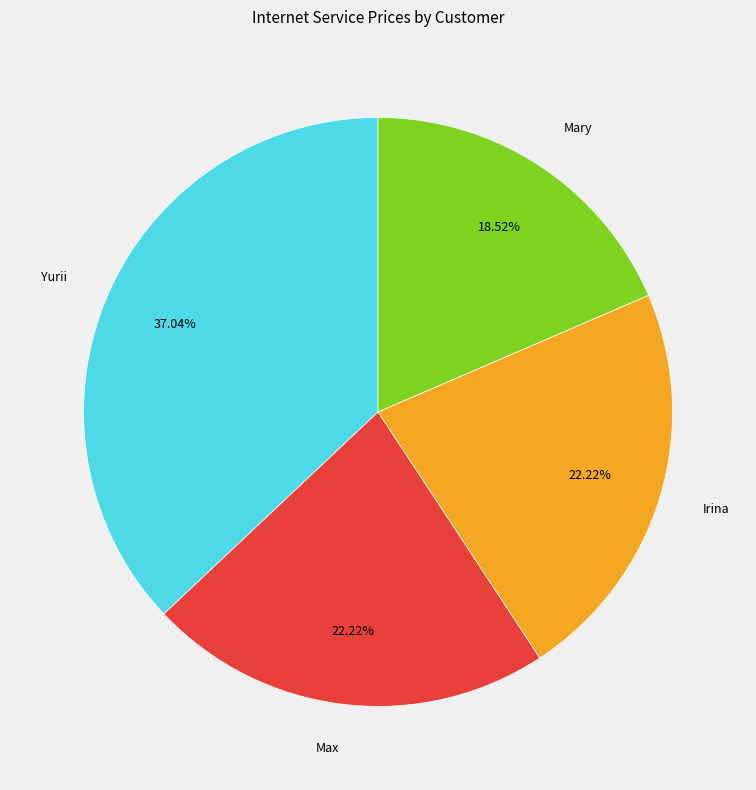

To the nearest percent, what is the combined percentage of Max and Irina?

44%